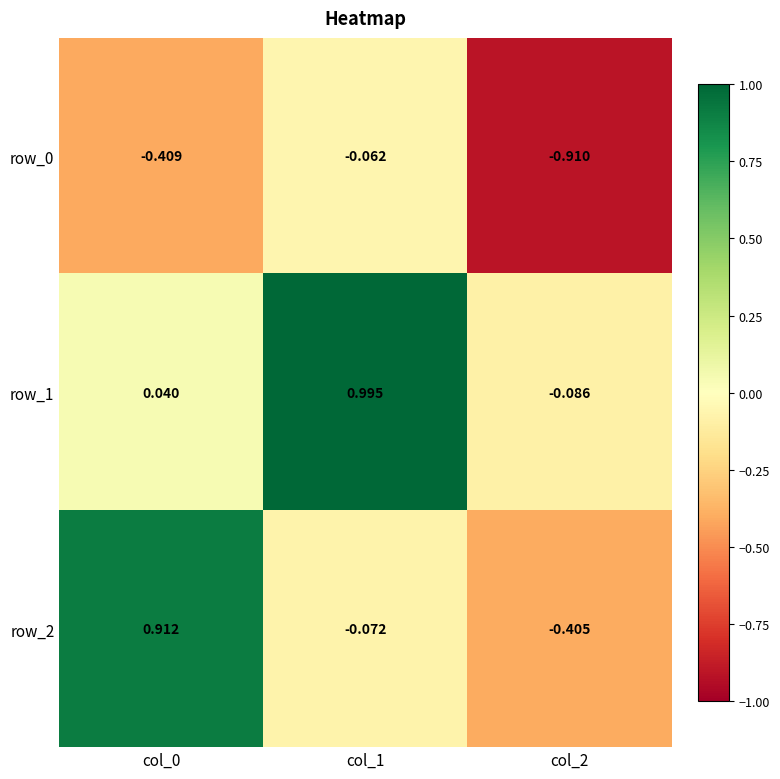

Which series has the largest total across all categories?

row_1